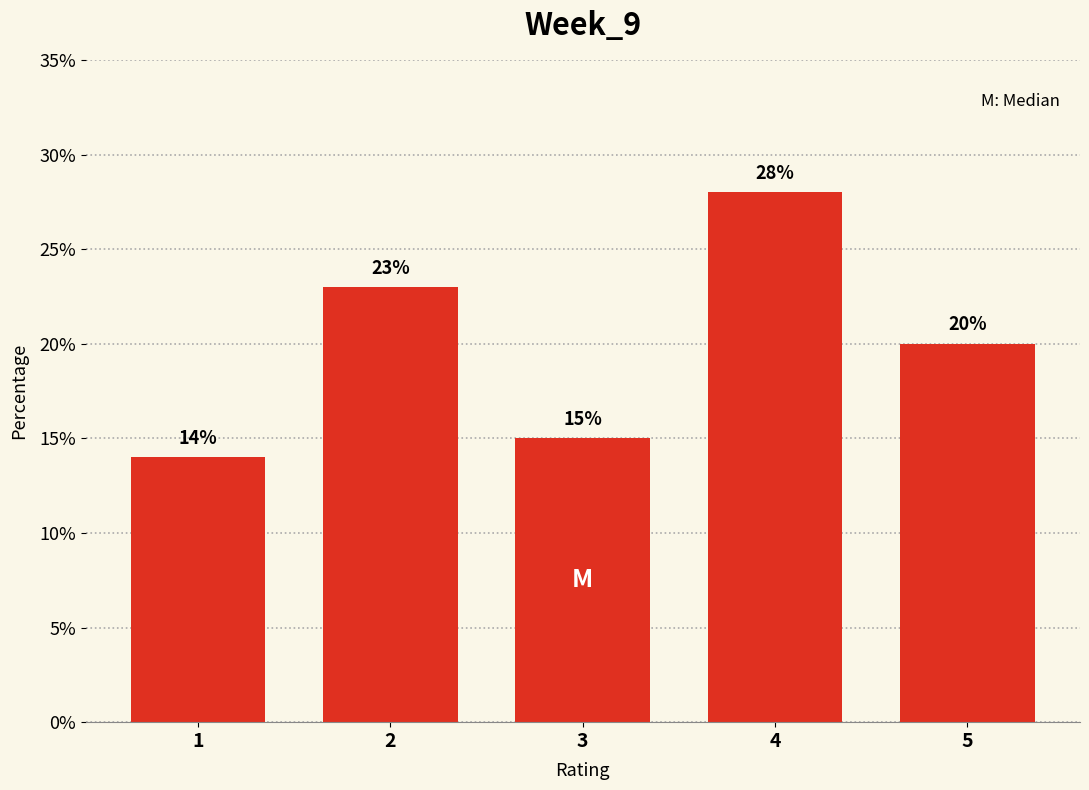

Reading right to left, extract all data points from this chart.

5=20.0	4=28.0	3=15.0	2=23.0	1=14.0